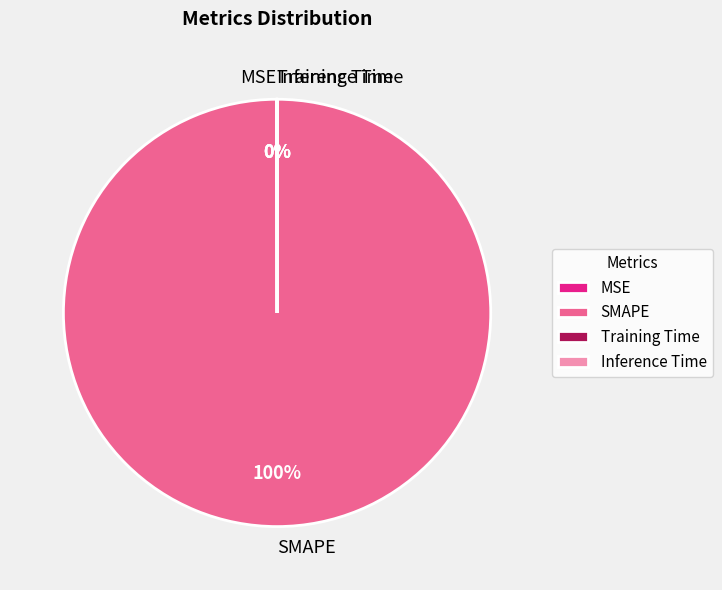

The SMAPE slice represents 91% of the pie. True or false?

False